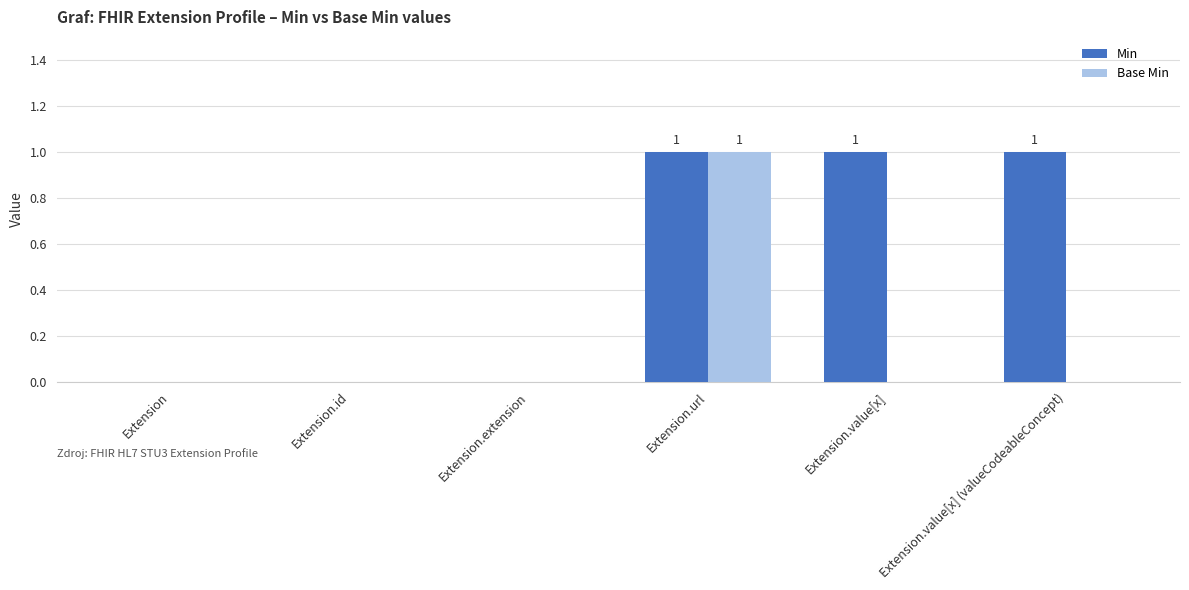

True or false: Base Min has a value of 1 at Extension.

False